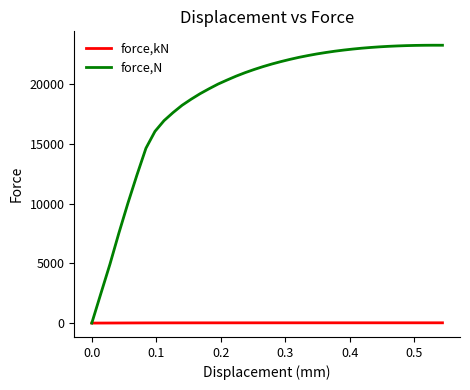

Rank the series by their maximum value, from highest to lowest.

force,N, force,kN